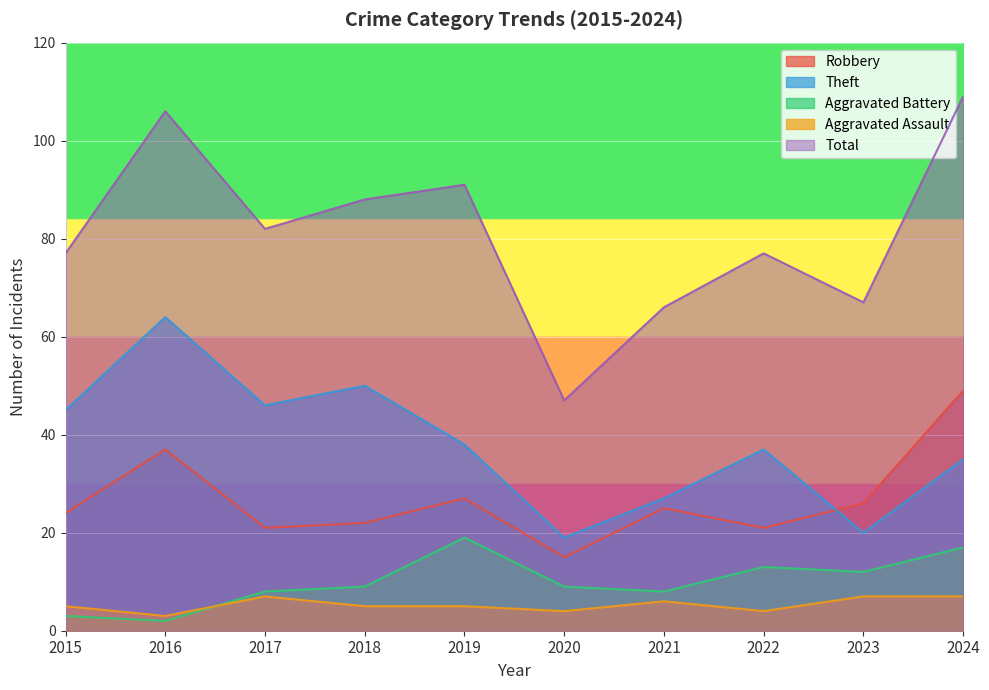

How many times do Aggravated Battery and Aggravated Assault cross each other?

1